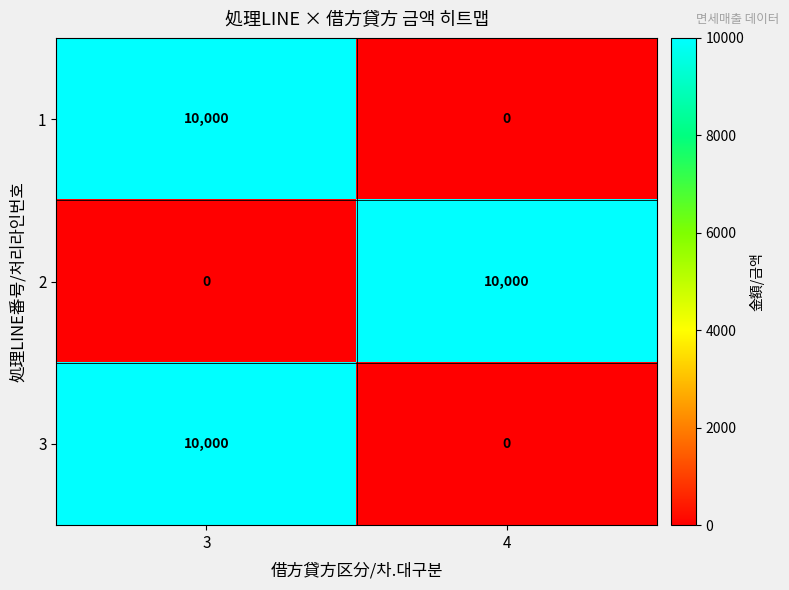

How many series are shown in this chart?

3